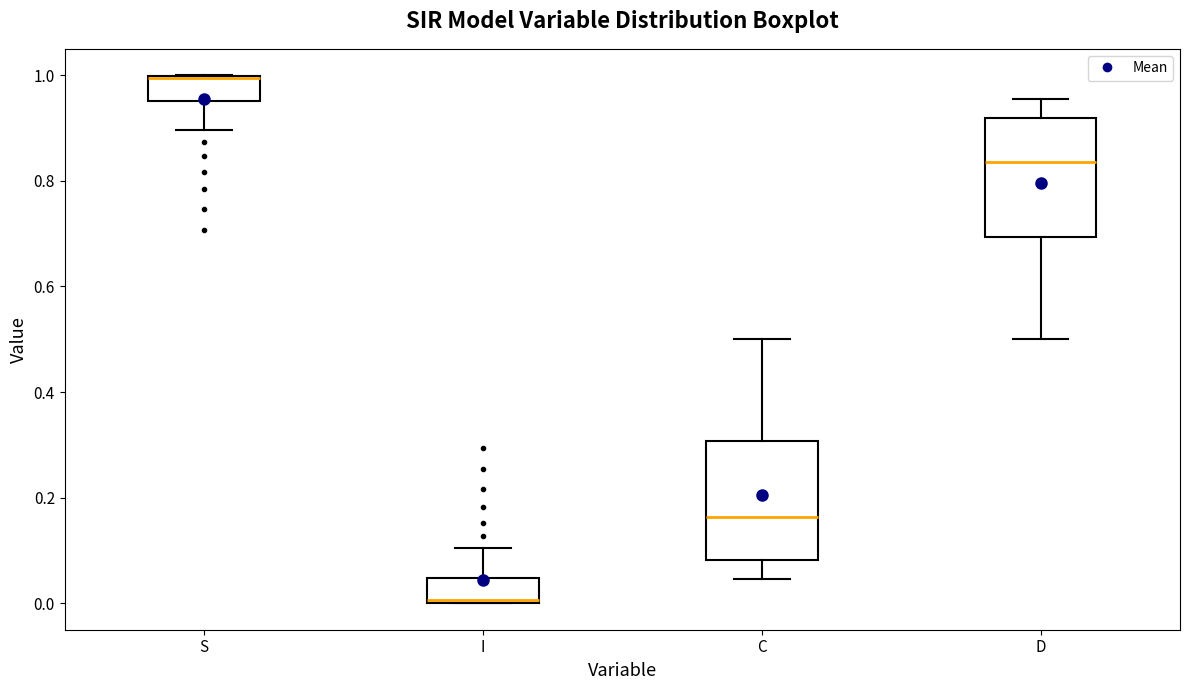

Where does the lower whisker of the box for C end on the y-axis? The values are not printed on the chart, so give them approximately, as read against the axis.

0.04